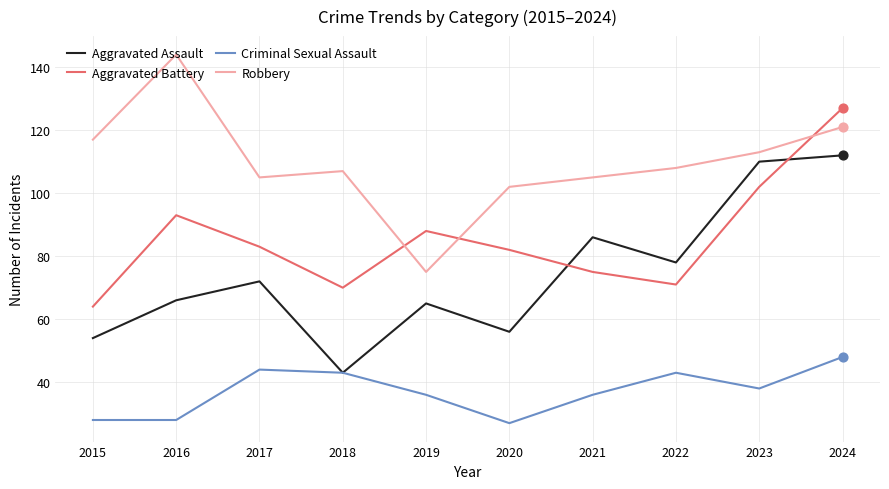

What are all the series names shown in the legend?

Aggravated Assault, Aggravated Battery, Criminal Sexual Assault, Robbery